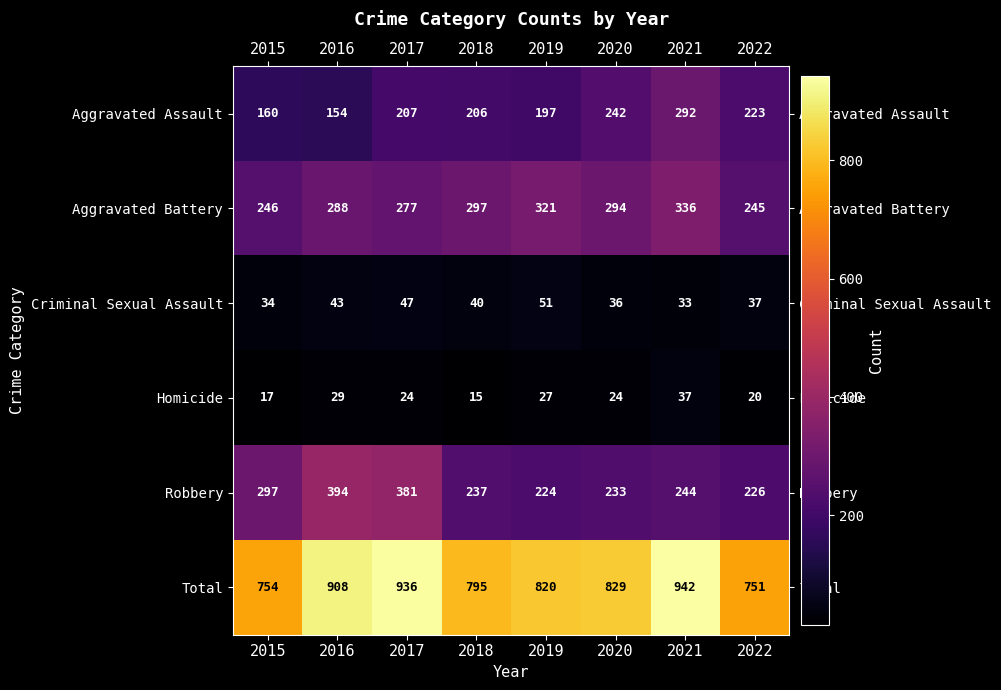

What is the sum of the Homicide values at 2020 and 2015?

41